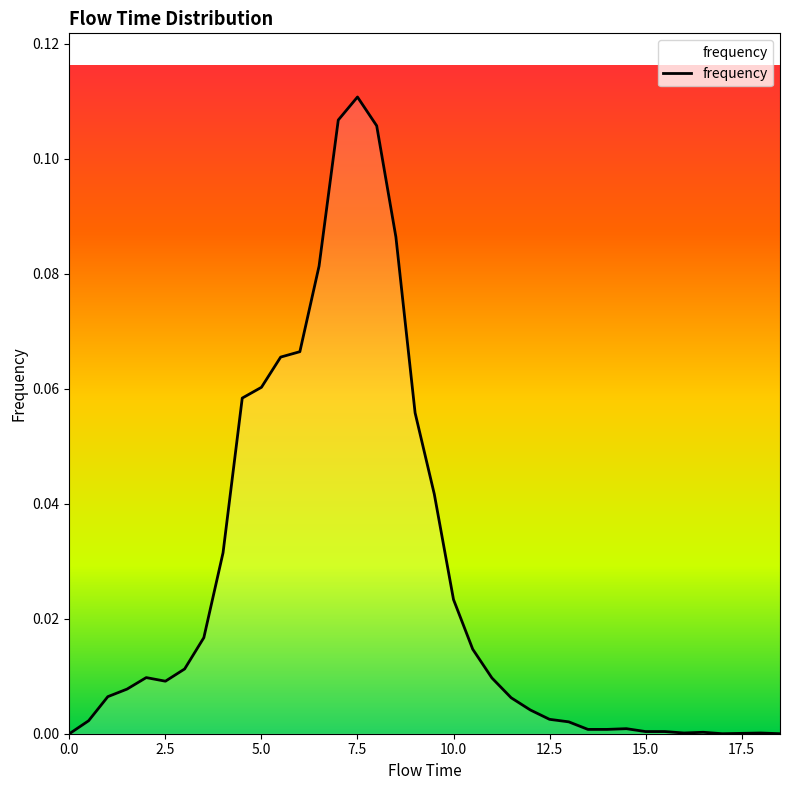

Does the chart have visible grid lines?

No